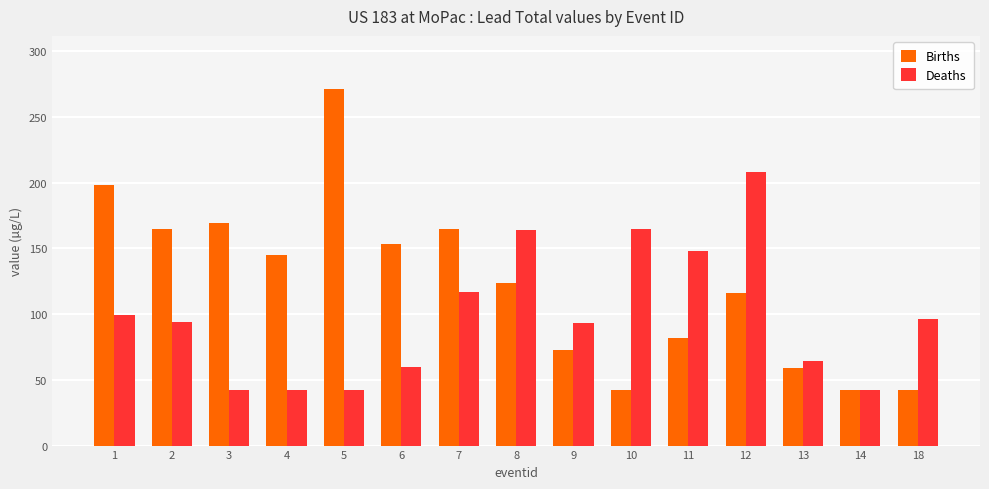

The Deaths series shows 72 at 4. True or false?

False